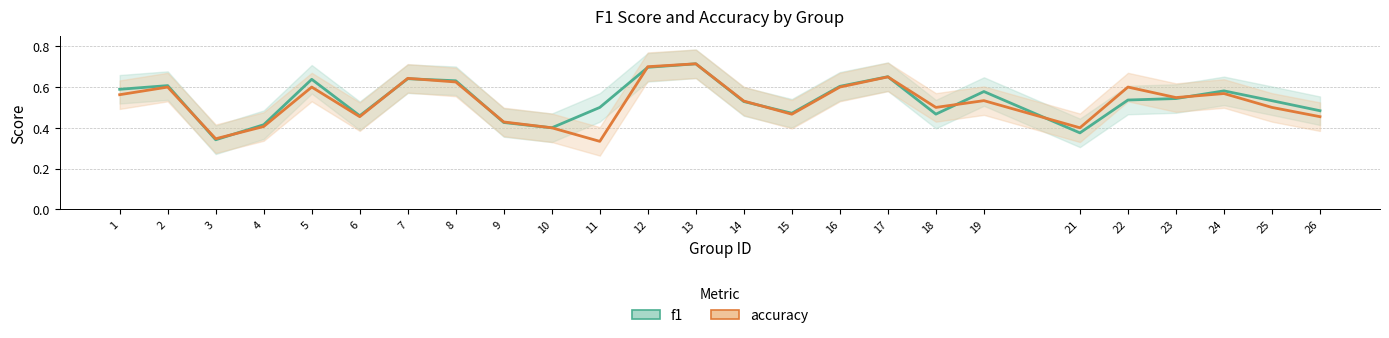

List the labels in order of accuracy value, smallest first.

11, 3, 10, 21, 4, 9, 6, 26, 15, 18, 25, 14, 19, 23, 1, 24, 2, 5, 16, 22, 8, 7, 17, 12, 13